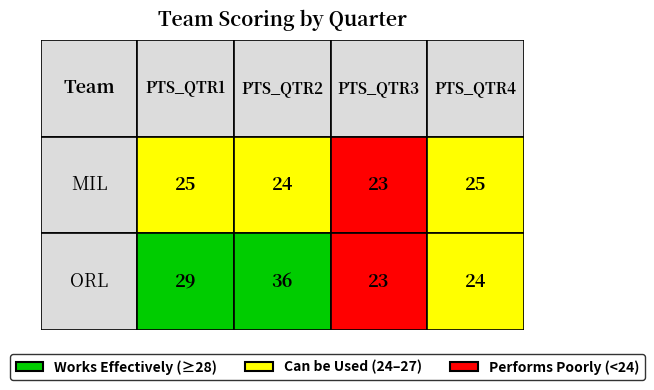

Is the value of MIL at PTS_QTR3 greater than the value of ORL at PTS_QTR4?

No